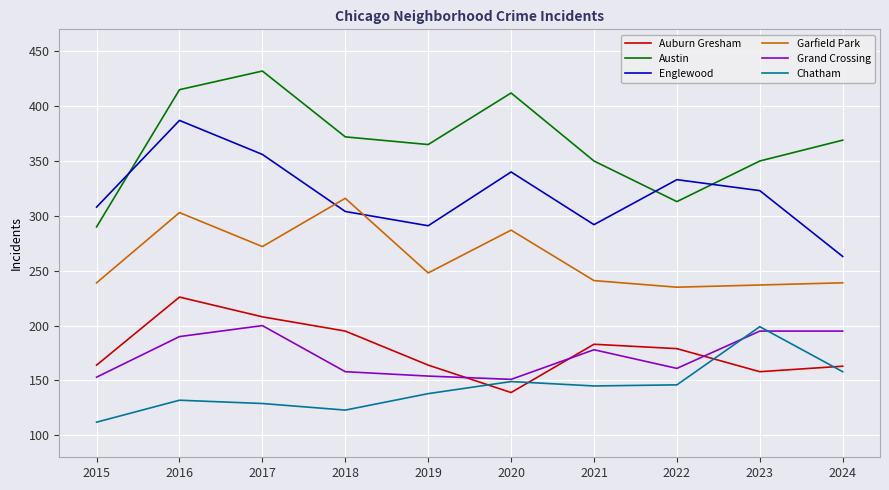

What is the sum of the Chatham values at 2020 and 2017?

278